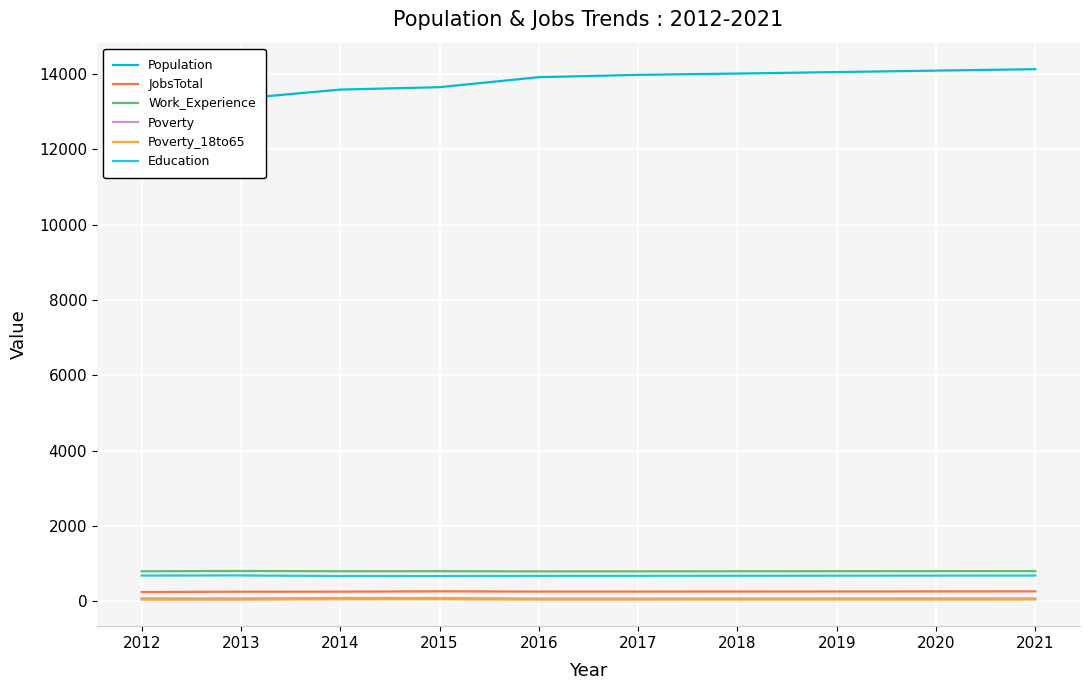

At which label does Work_Experience reach its minimum?

2016